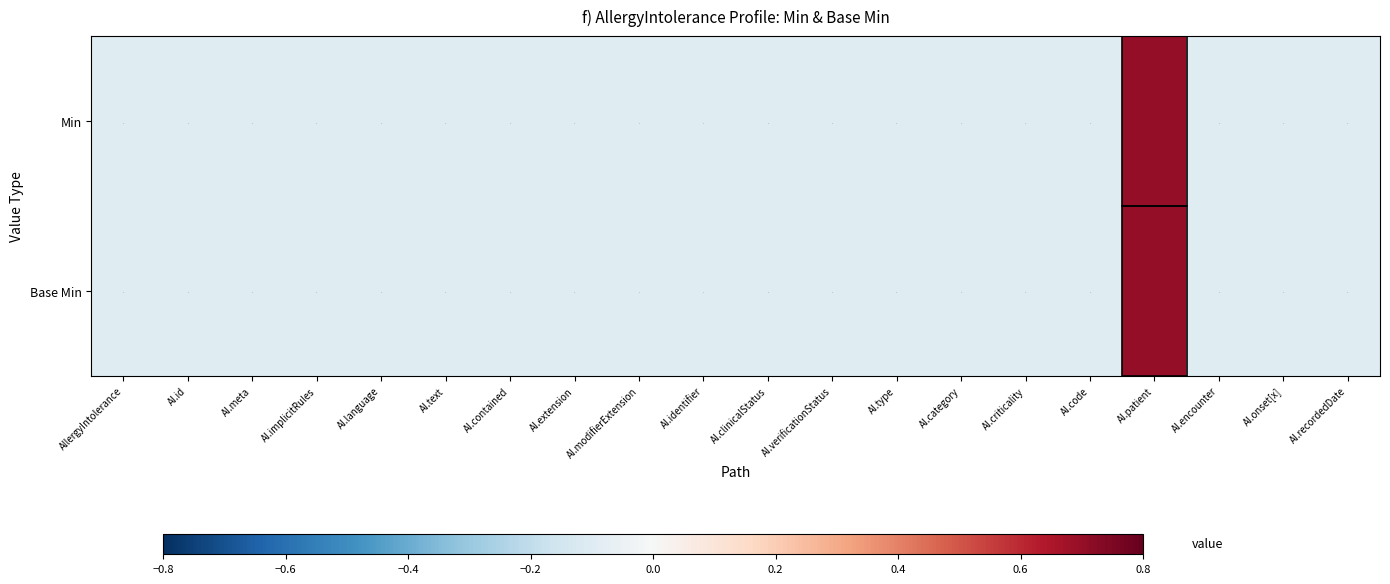

Reading left to right, extract all data points from this chart.

Min: AllergyIntolerance=-0.1	AI.id=-0.1	AI.meta=-0.1	AI.implicitRules=-0.1	AI.language=-0.1	AI.text=-0.1	AI.contained=-0.1	AI.extension=-0.1	AI.modifierExtension=-0.1	AI.identifier=-0.1	AI.clinicalStatus=-0.1	AI.verificationStatus=-0.1	AI.type=-0.1	AI.category=-0.1	AI.criticality=-0.1	AI.code=-0.1	AI.patient=0.7	AI.encounter=-0.1	AI.onset[x]=-0.1	AI.recordedDate=-0.1
Base Min: AllergyIntolerance=-0.1	AI.id=-0.1	AI.meta=-0.1	AI.implicitRules=-0.1	AI.language=-0.1	AI.text=-0.1	AI.contained=-0.1	AI.extension=-0.1	AI.modifierExtension=-0.1	AI.identifier=-0.1	AI.clinicalStatus=-0.1	AI.verificationStatus=-0.1	AI.type=-0.1	AI.category=-0.1	AI.criticality=-0.1	AI.code=-0.1	AI.patient=0.7	AI.encounter=-0.1	AI.onset[x]=-0.1	AI.recordedDate=-0.1